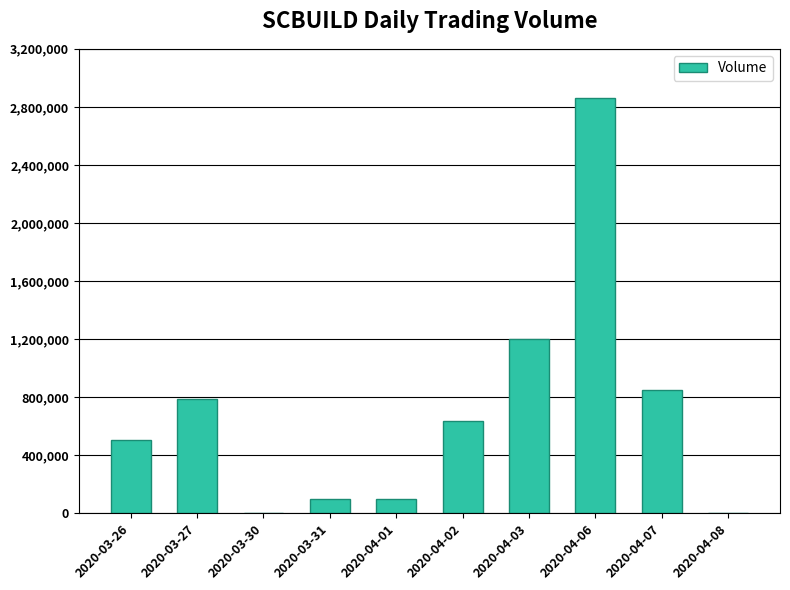

Which has a higher value, 2020-03-30 or 2020-03-27?

2020-03-27